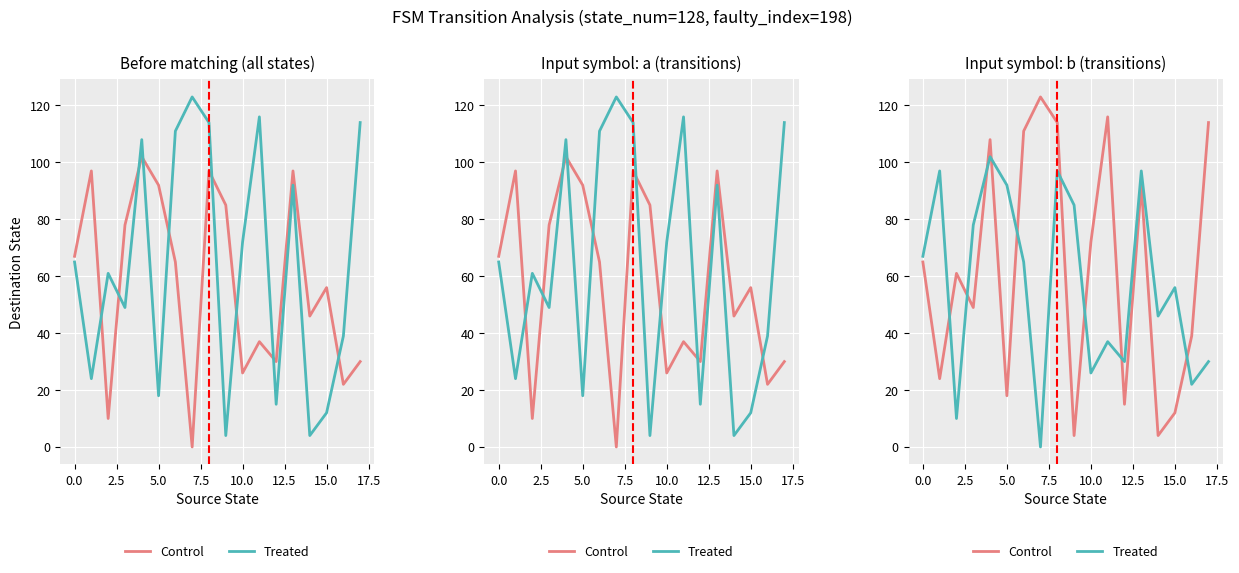

What value does the Treated series have at 16, to the nearest 10?

20